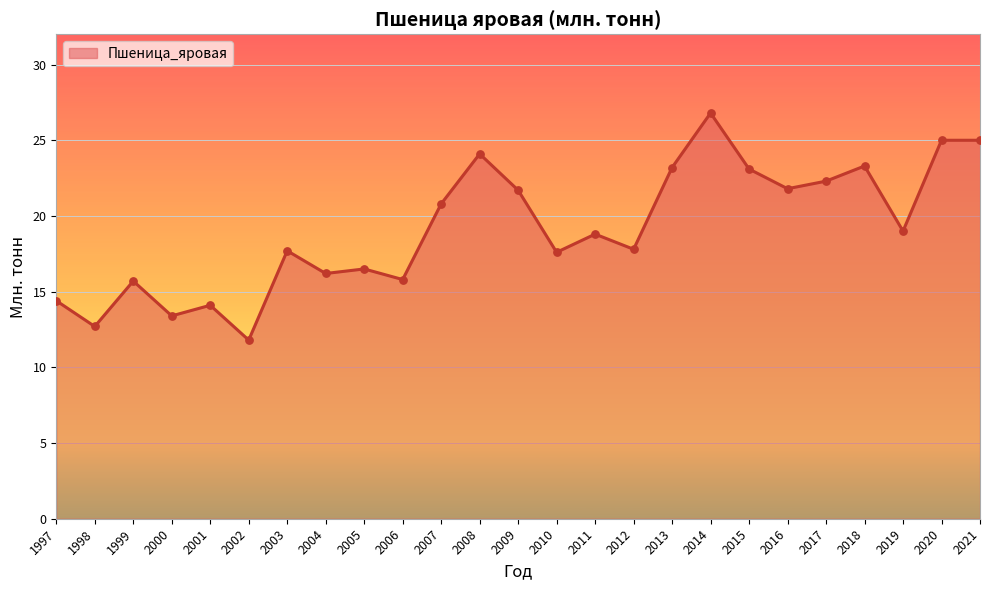

What is the change in value from 2005 to 2021?

+8.5